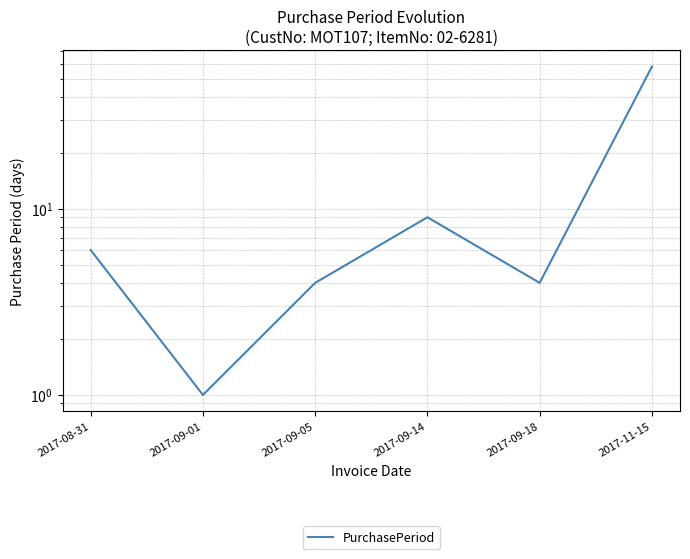

Reading left to right, what are all the values shown in this chart?

2017-08-31=6	2017-09-01=1	2017-09-05=4	2017-09-14=9	2017-09-18=4	2017-11-15=58